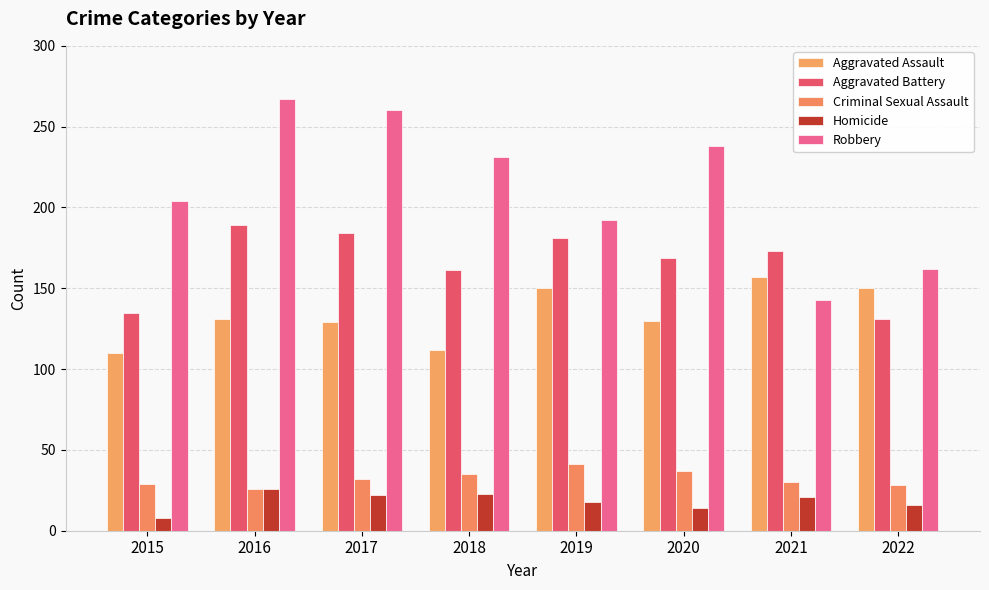

List the series in order of their peak value, lowest first.

Homicide, Criminal Sexual Assault, Aggravated Assault, Aggravated Battery, Robbery